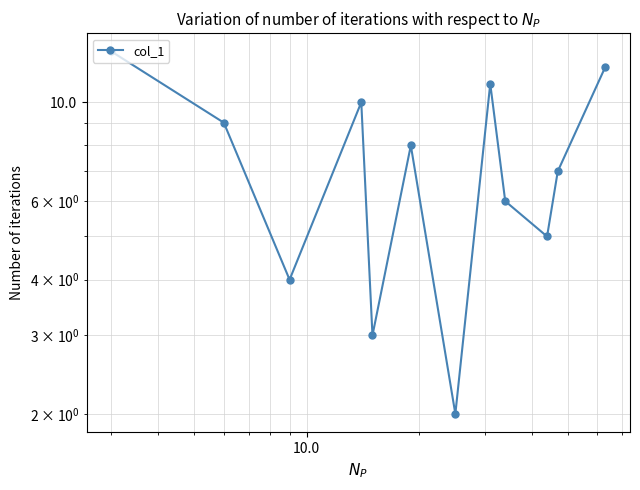

What is the difference between the maximum and second lowest values?

10